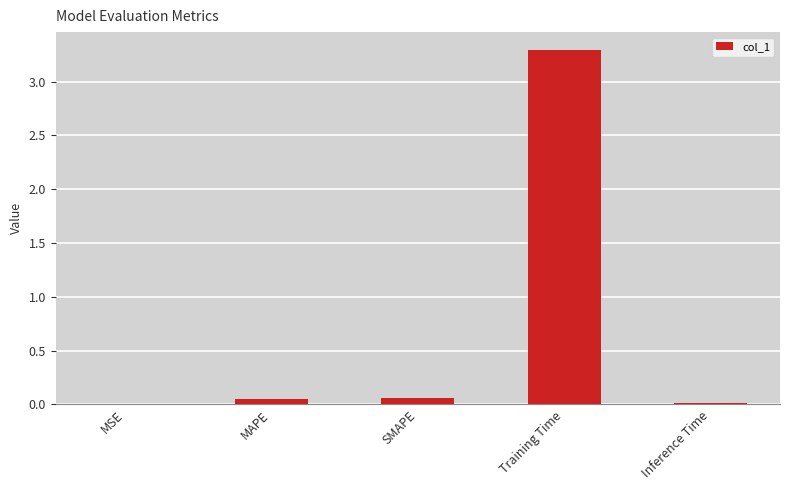

The value at Training Time is 1.4. True or false?

False